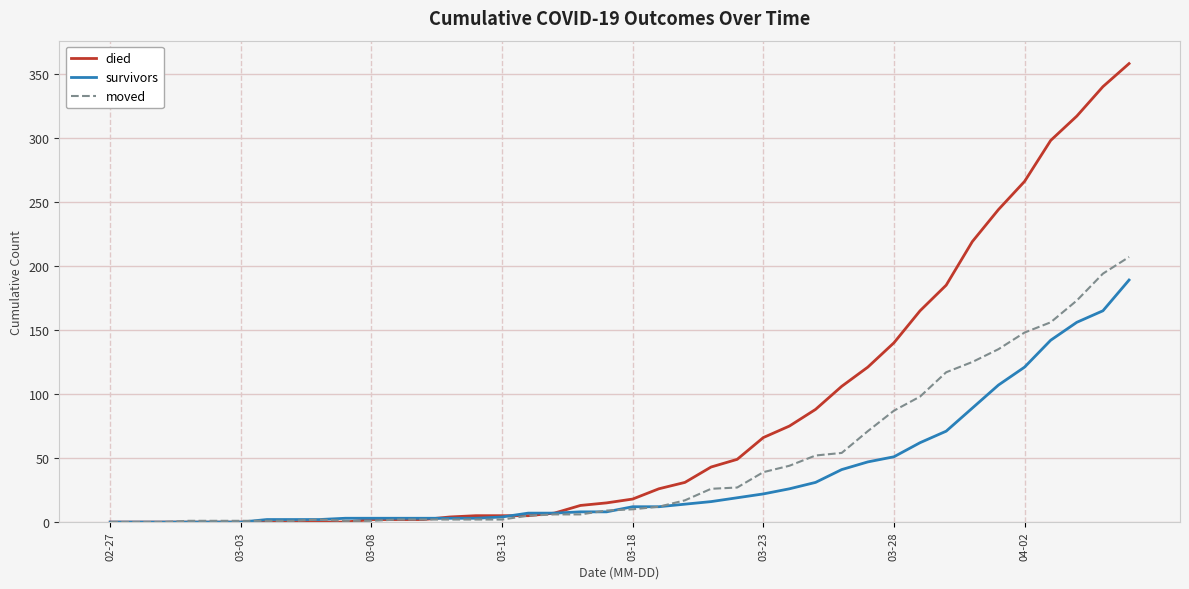

Which series has the widest spread of values?

died